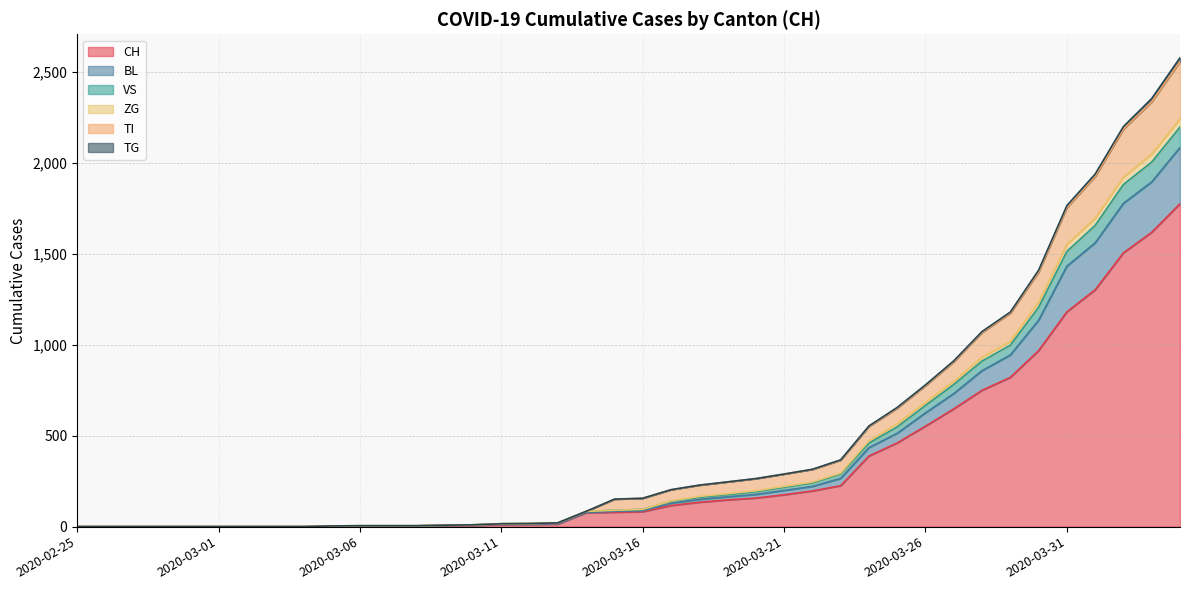

What is the highest value of the BL series?

2083